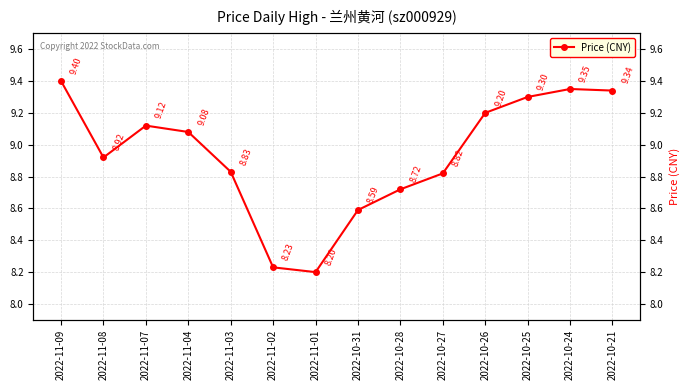

What is the difference between the maximum and minimum values?

1.2